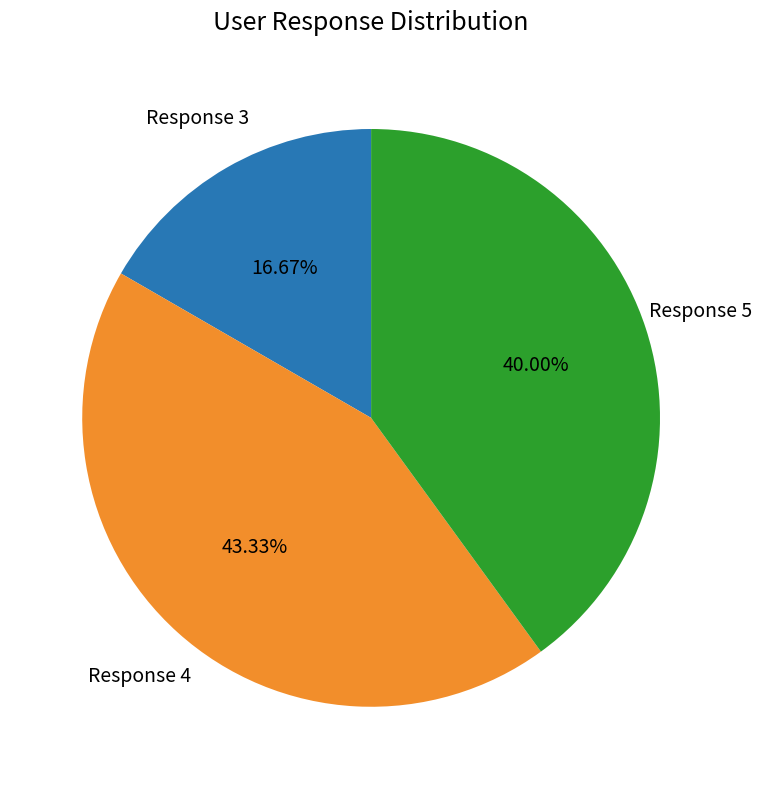

Rank the categories by value from lowest to highest.

Response 3, Response 5, Response 4